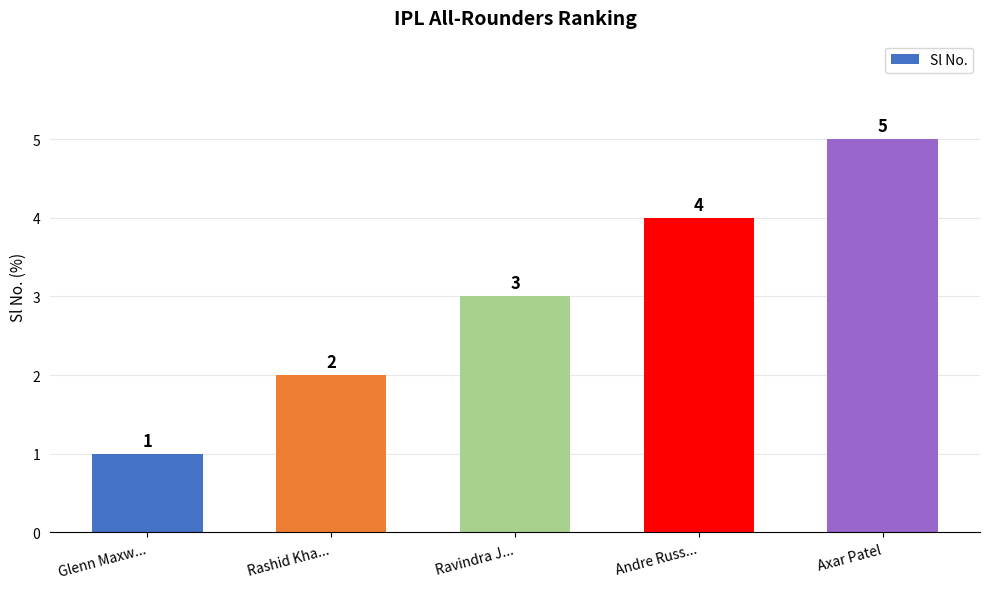

Which category has the highest value across all series?

Axar Patel